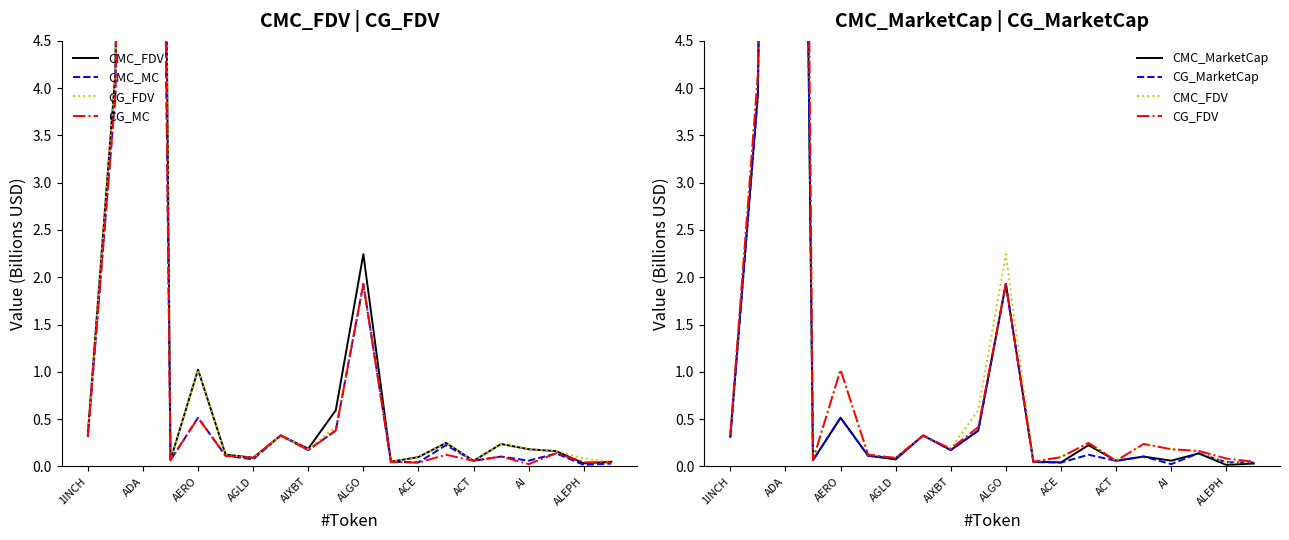

The value of CMC_FDV at AGLD is 0.1. True or false?

True